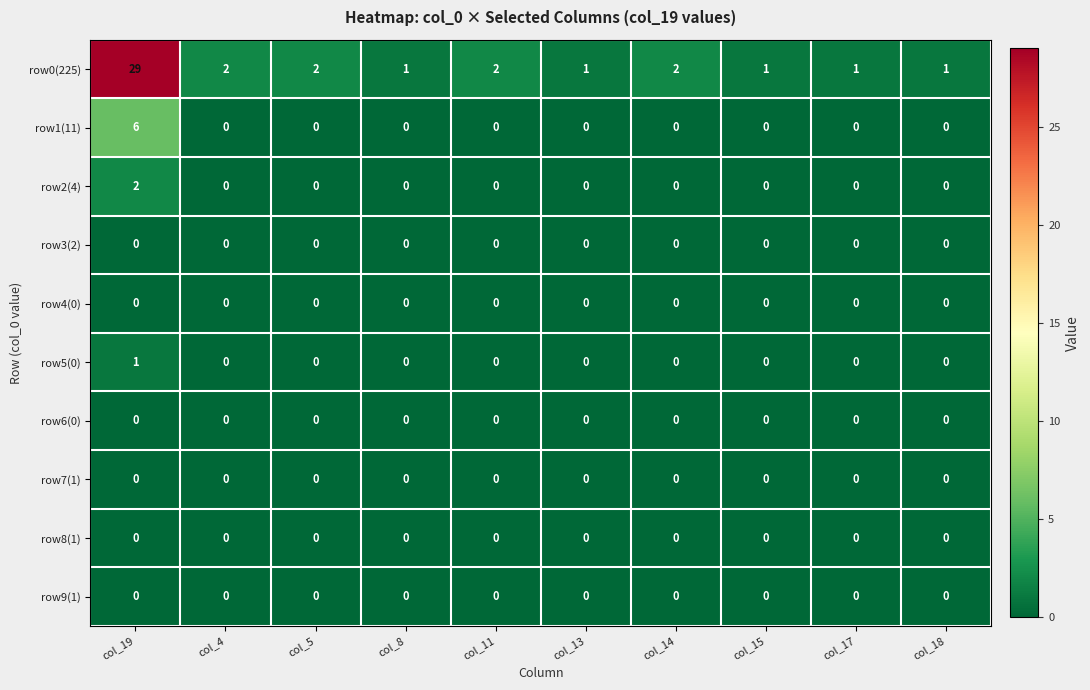

The value of row4(0) at col_19 is 0. True or false?

True